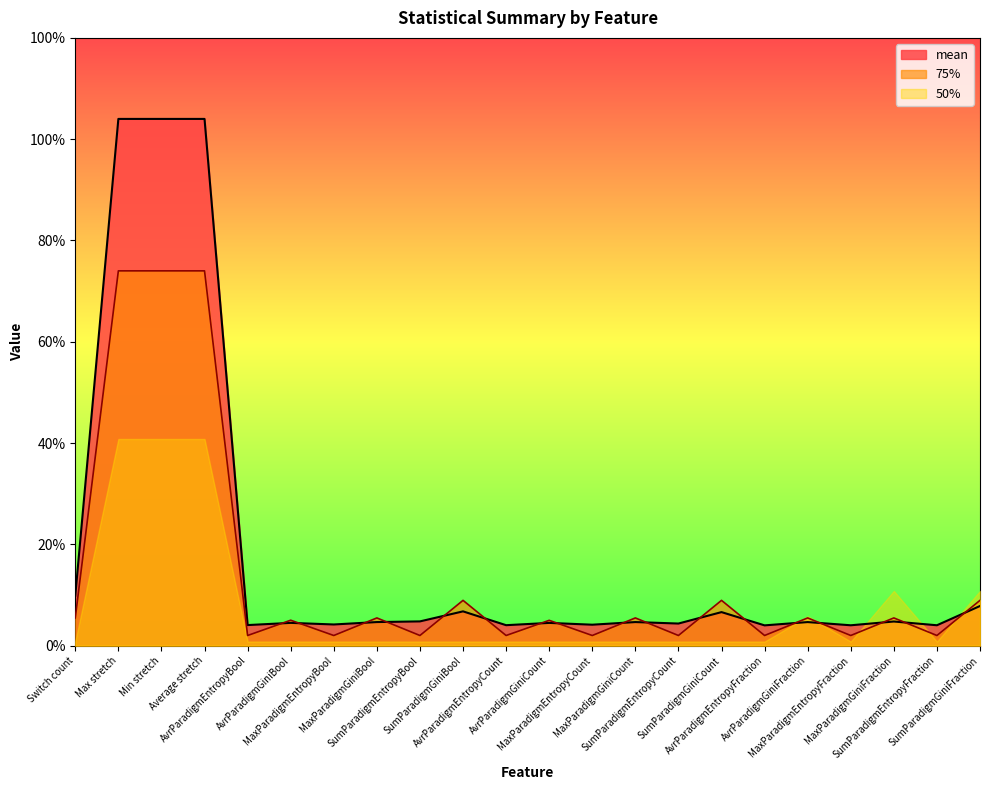

At which category does mean reach its first local valley?

AvrParadigmEntropyBool